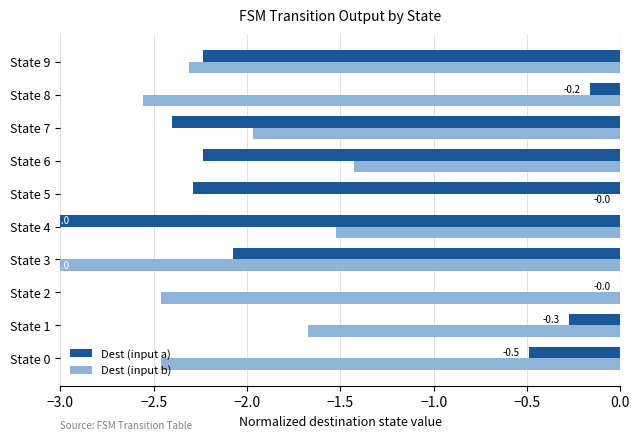

At which label does Dest (input b) reach its peak?

State 5